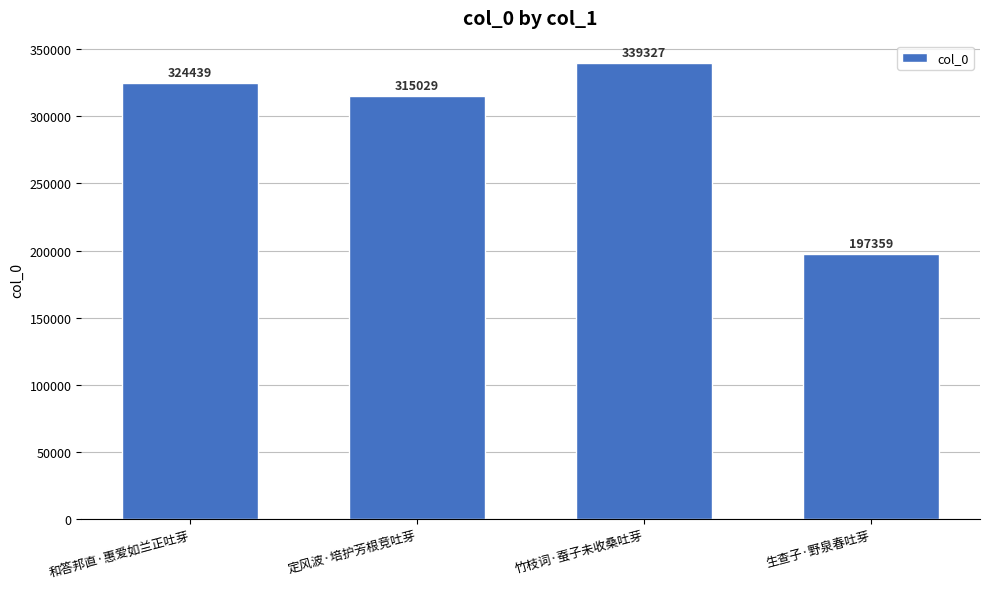

Approximately how many times larger is the value at 生查子·野泉春吐芽 compared to 和答邦直·惠爱如兰正吐芽?

0.6